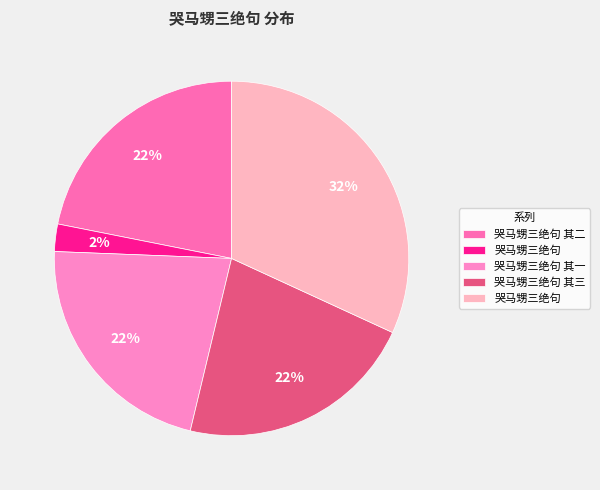

How many slices are in this pie chart?

5